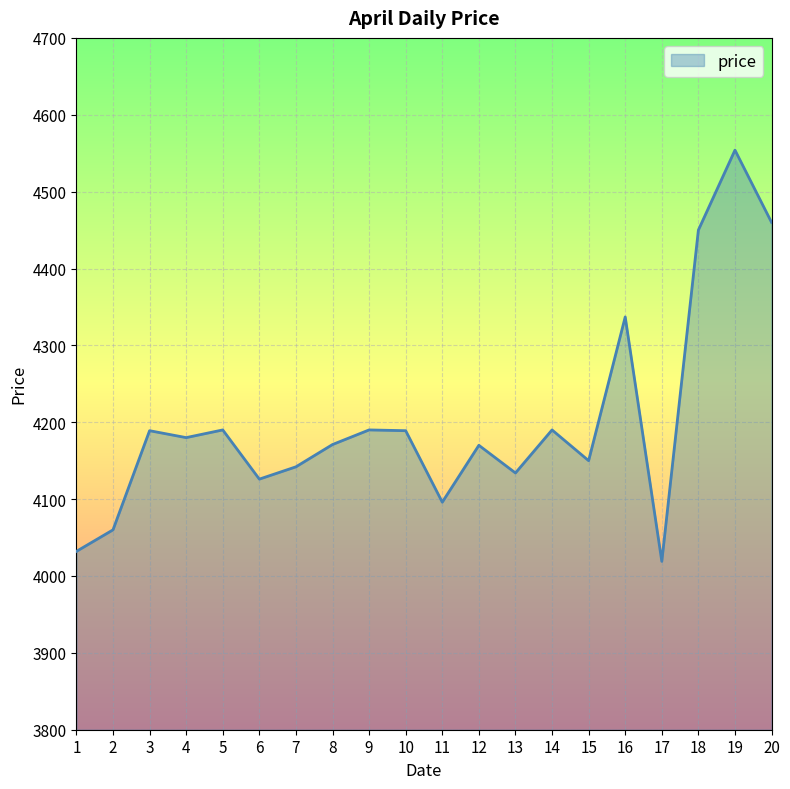

What is the smallest value displayed?

4019